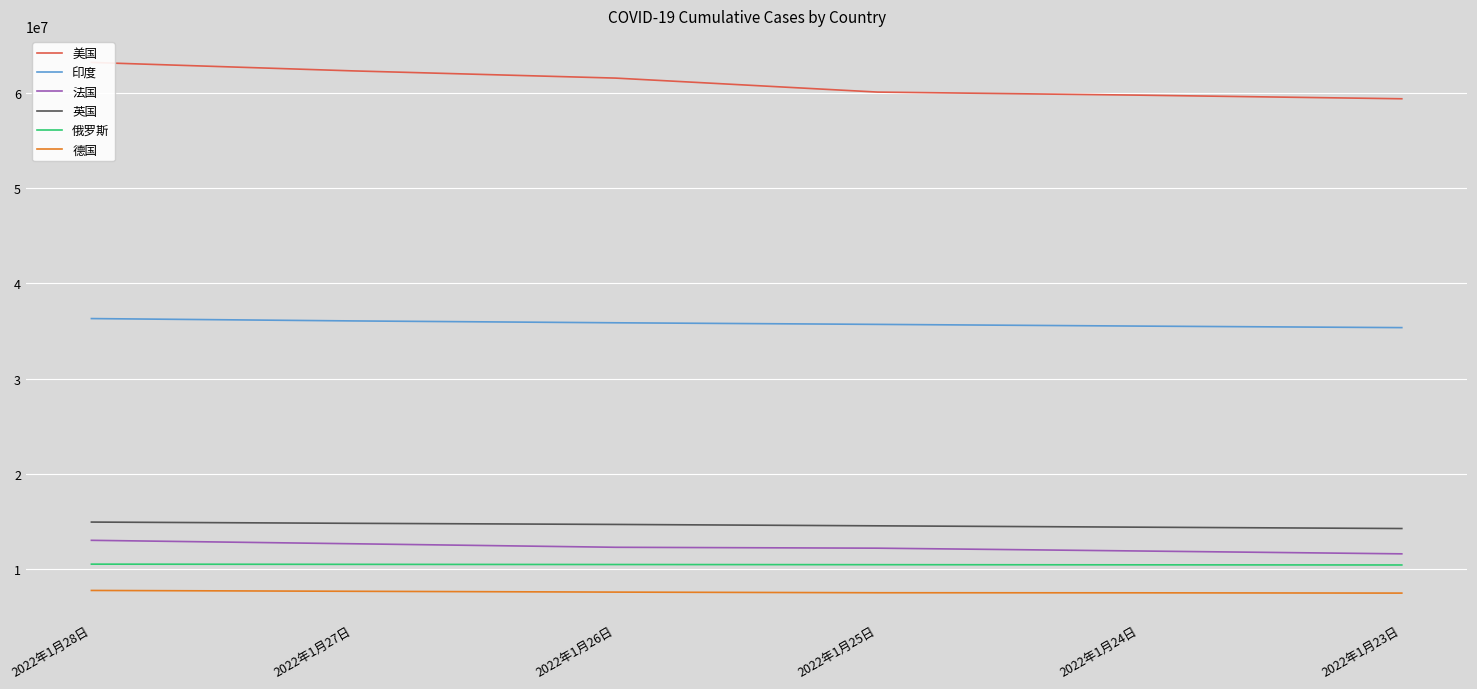

What is the sum of all 印度 values?

214868330